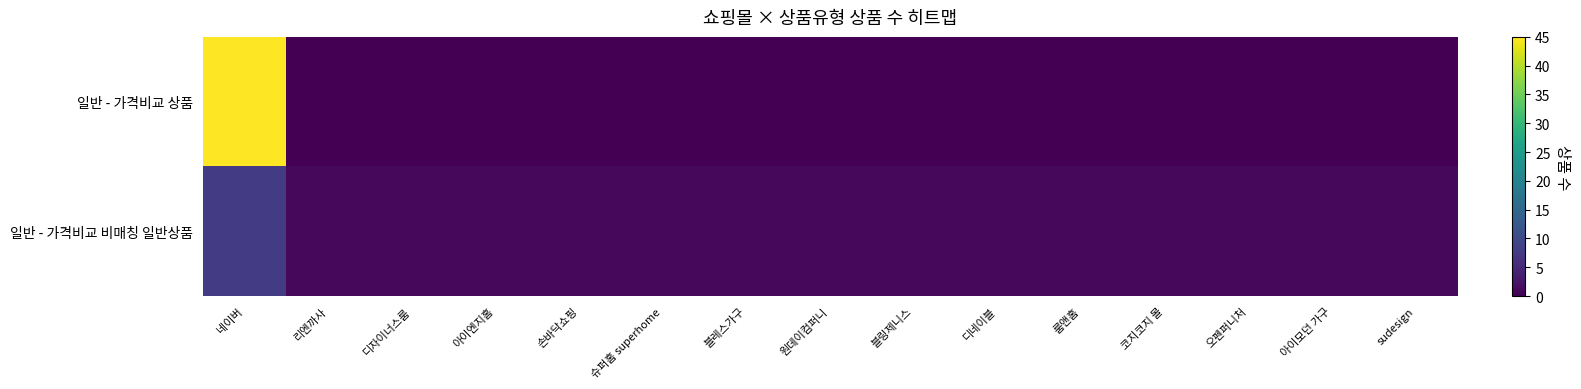

What is the total value across all series at 디네이블?

1